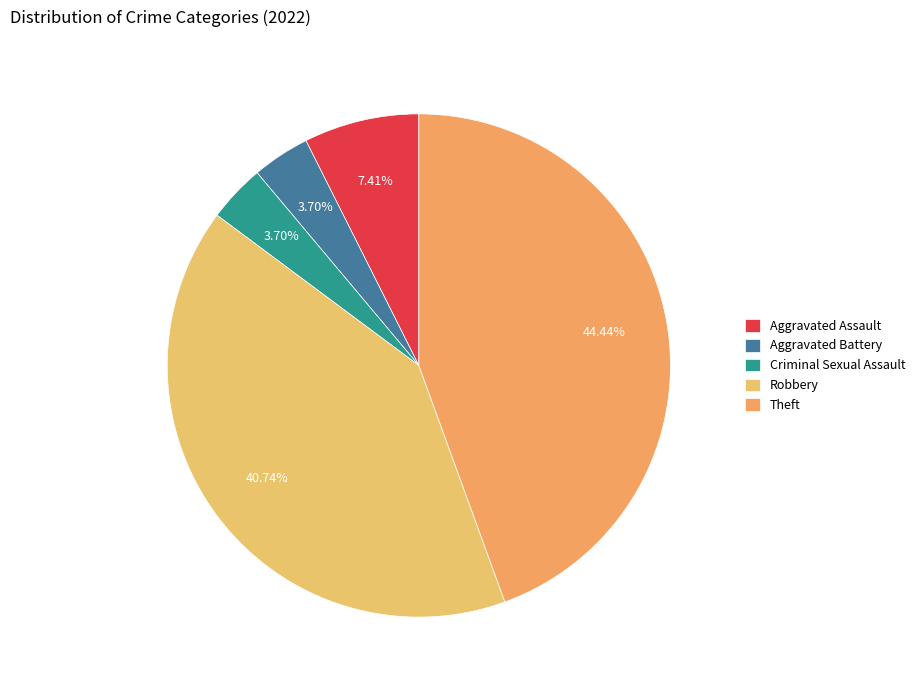

Count the number of slices in the pie.

5